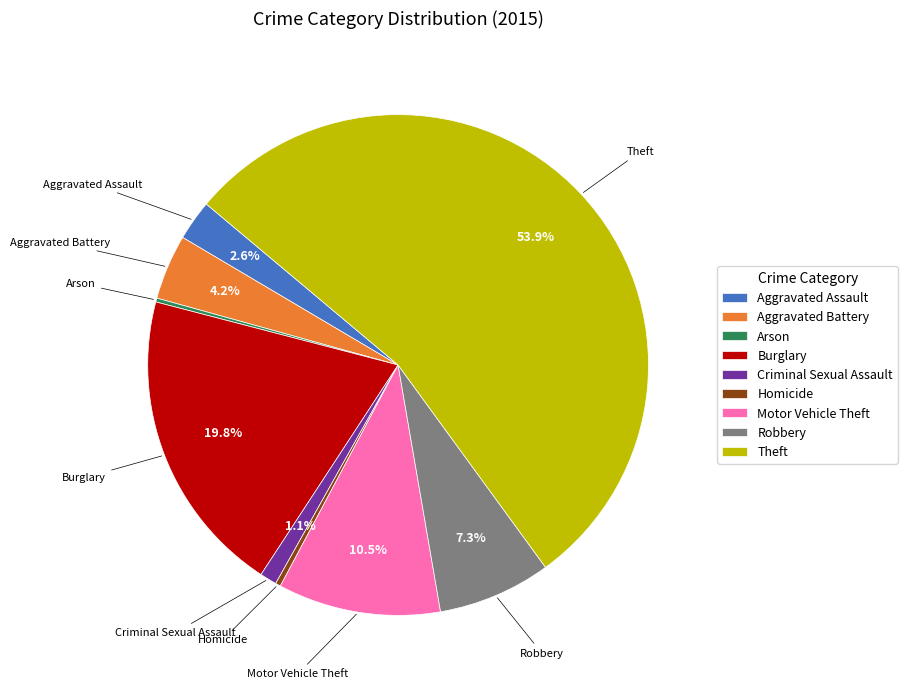

Which category has the biggest portion of the pie?

Theft